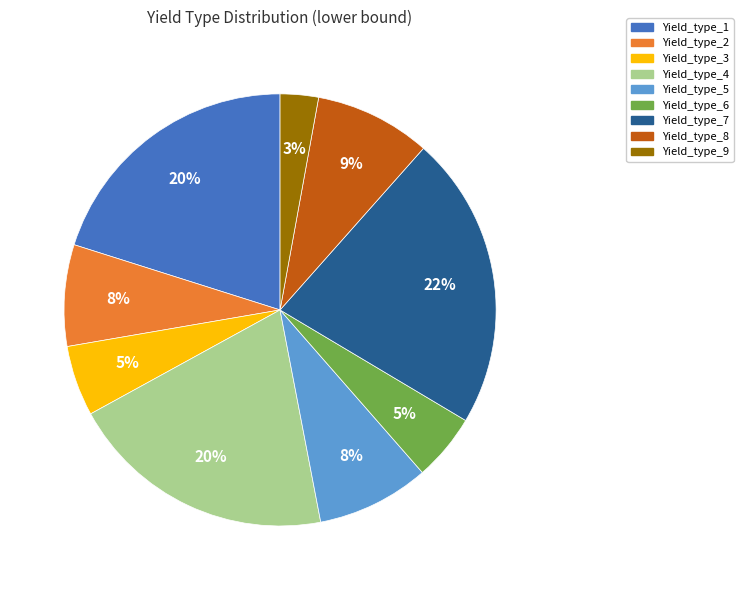

Which slice is the smallest?

Yield_type_9